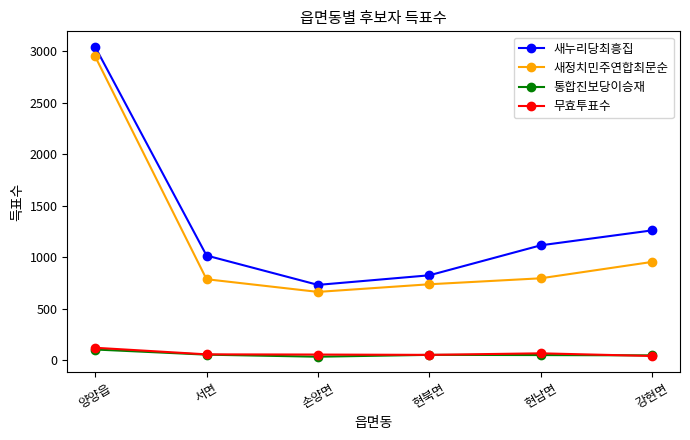

True or false: 새정치민주연합최문순 and 무효투표수 cross at least once.

False